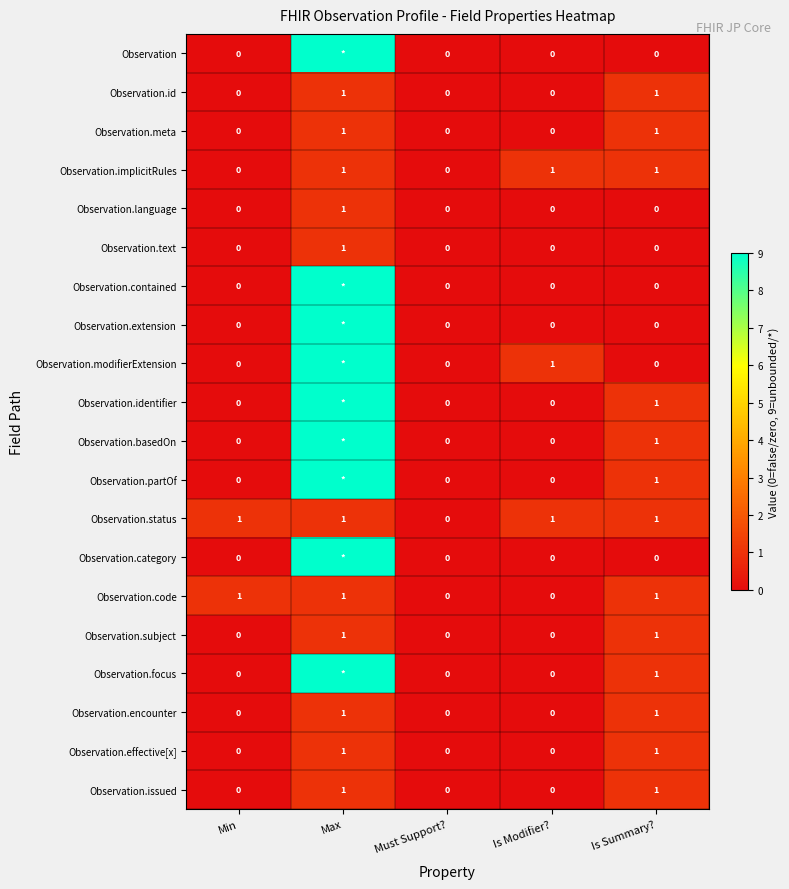

What is the total value across all series at Max?

92